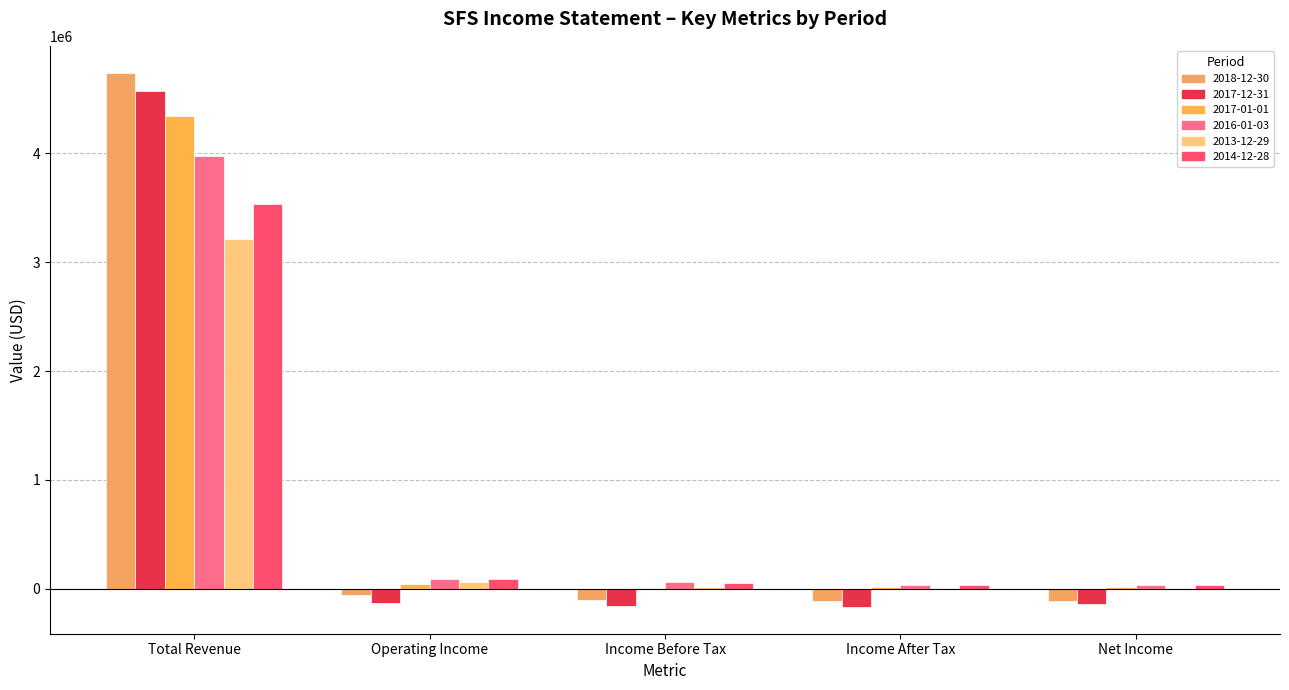

What is the label of the 5th bar from the right?

Total Revenue